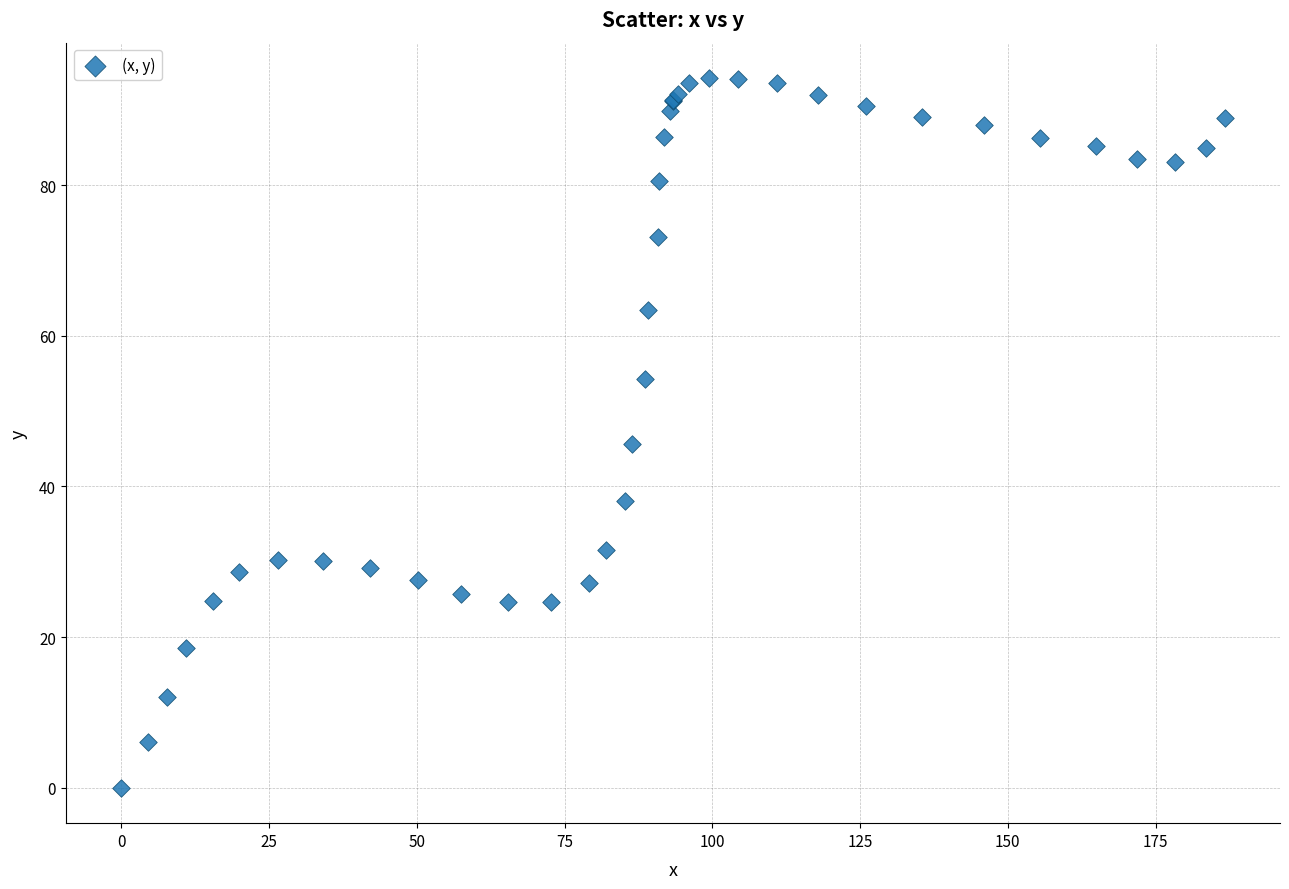

What Y value in the scatter plot is closest to 47?

45.6